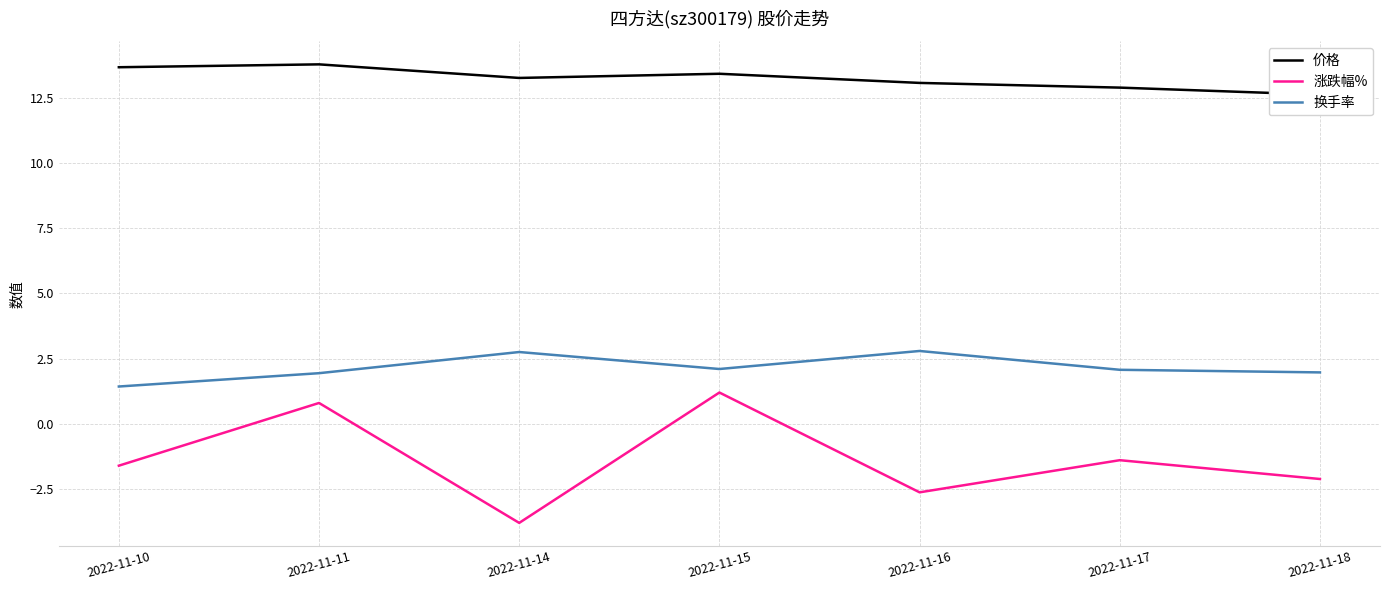

True or false: 涨跌幅% and 换手率 cross at least once.

False